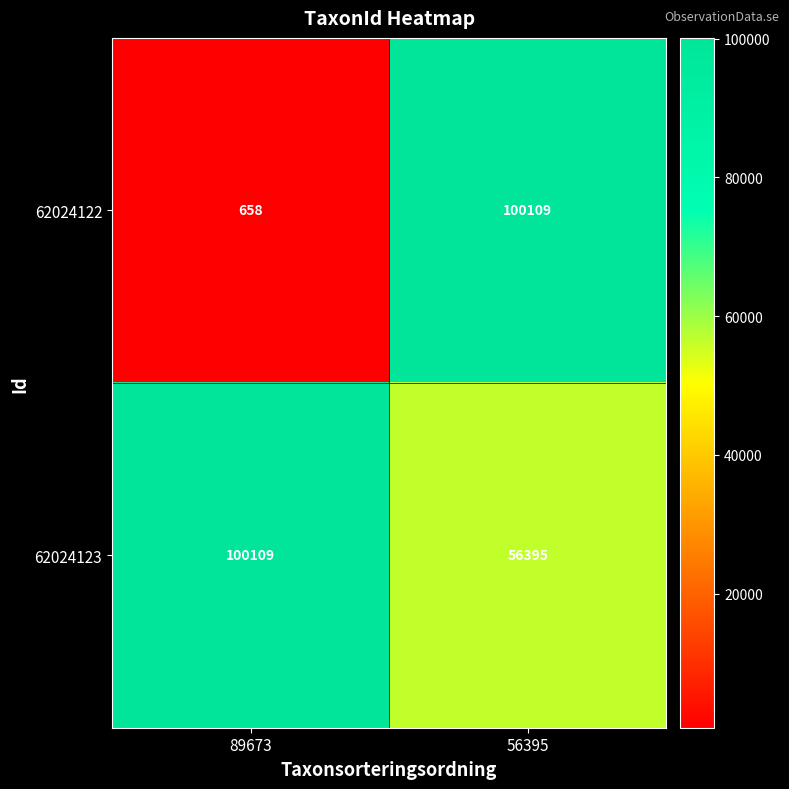

What is the spread (max minus min) of values at 56395?

43714